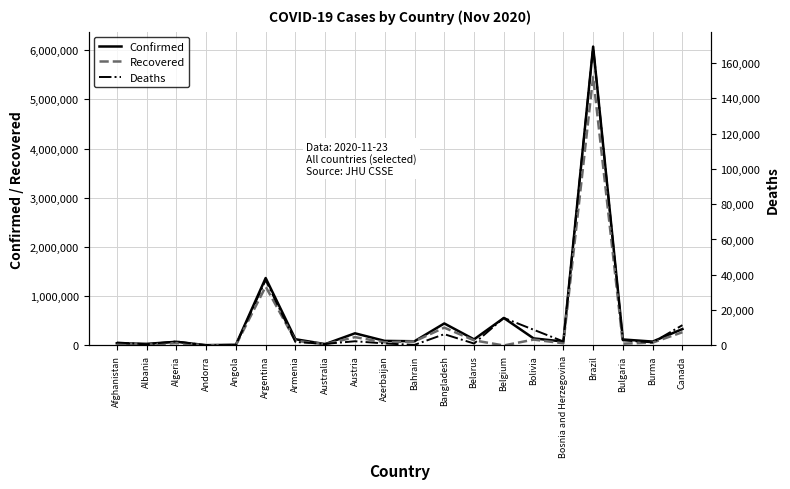

True or false: Confirmed has a value of 76937 at Afghanistan.

False